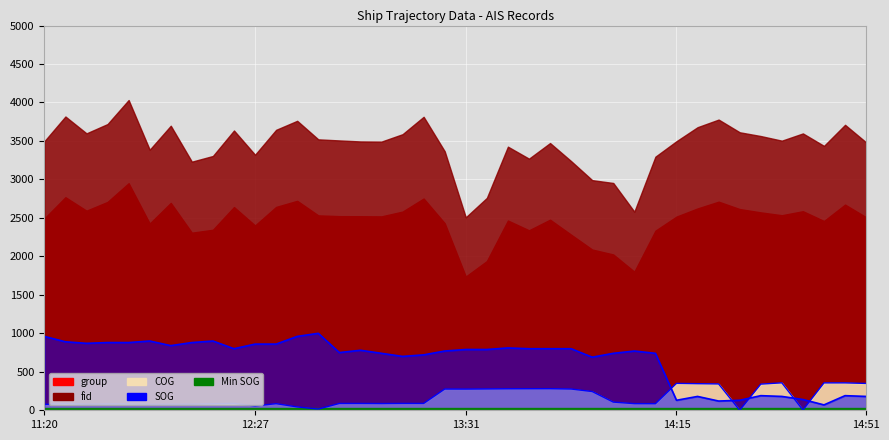

Which series changed the most between 31 and 34?

SOG